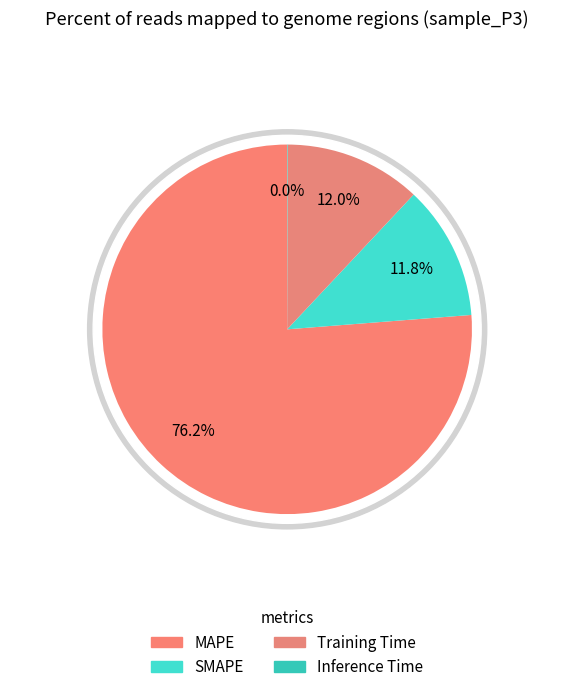

Count the number of slices in the pie.

4